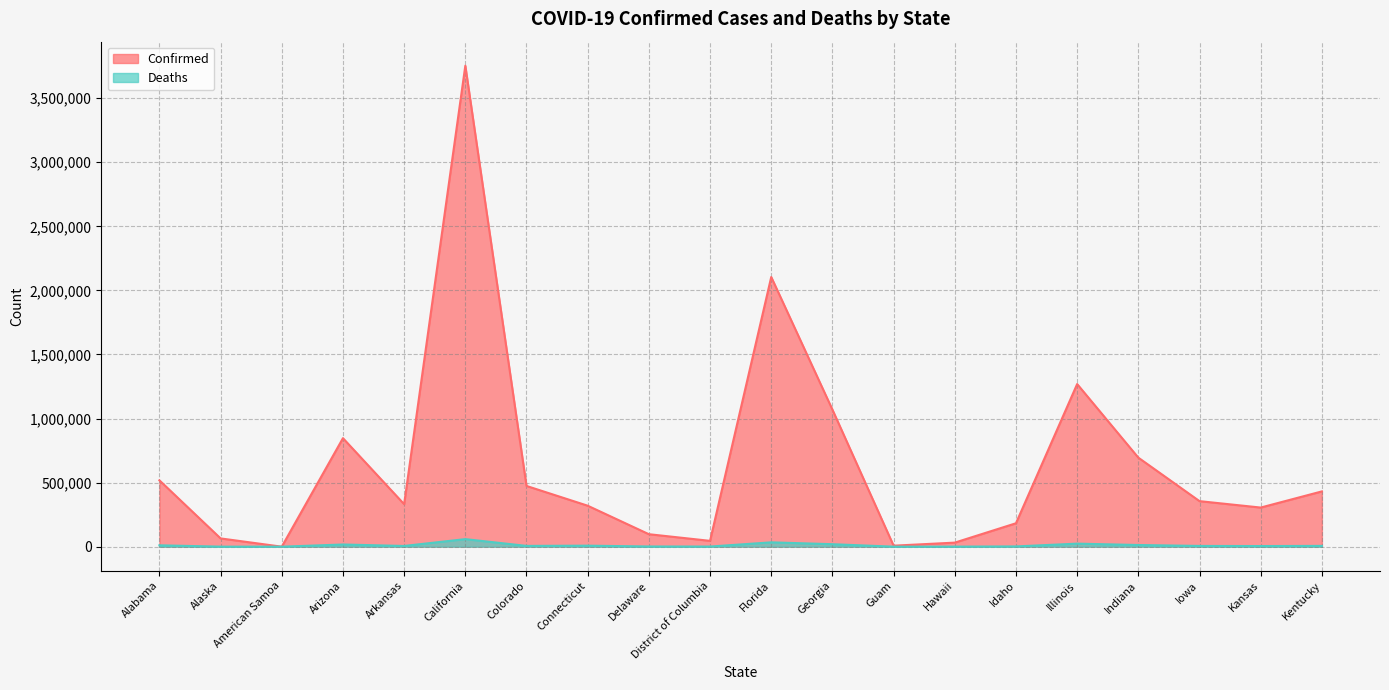

How many values in the Confirmed series exceed 355454?

9